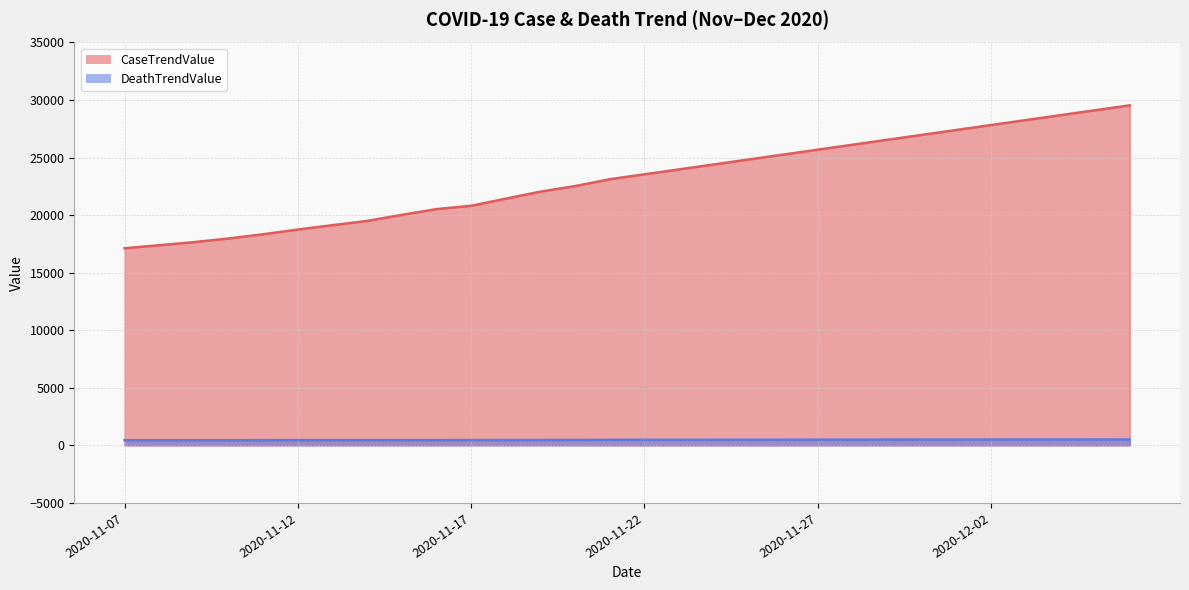

Reading left to right, extract all data points from this chart.

CaseTrendValue: 17126	17386	17656	17973	18339	18751	19129	19499	20026	20526	20814	21434	22043	22527	23121	23549	23977	24405	24833	25261	25689	26117	26545	26973	27401	27829	28257	28685	29113	29541
DeathTrendValue: 447	447	447	448	453	456	458	458	458	459	462	465	465	468	482	484	486	488	490	492	494	496	498	500	502	504	506	508	510	512